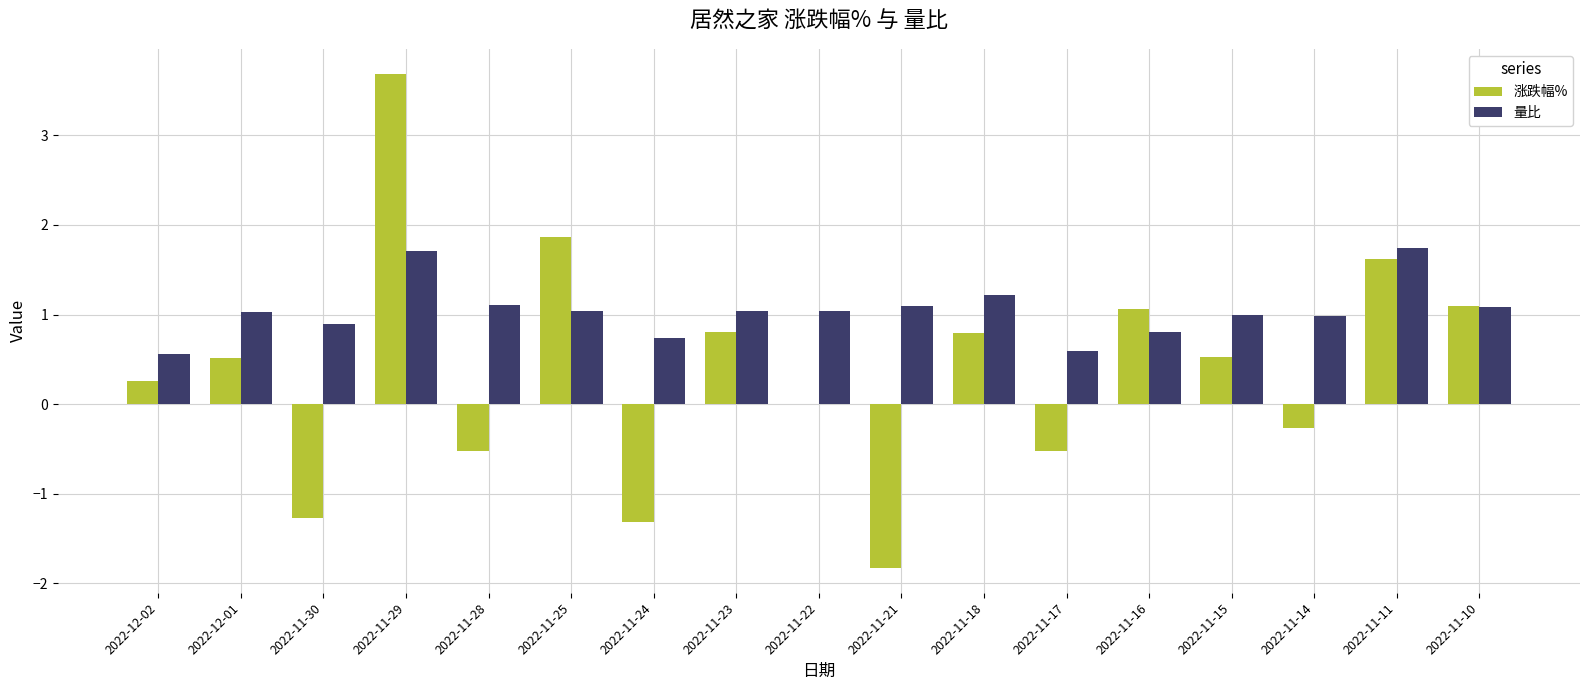

True or false: 涨跌幅% has a value of 0.9 at 2022-11-15.

False